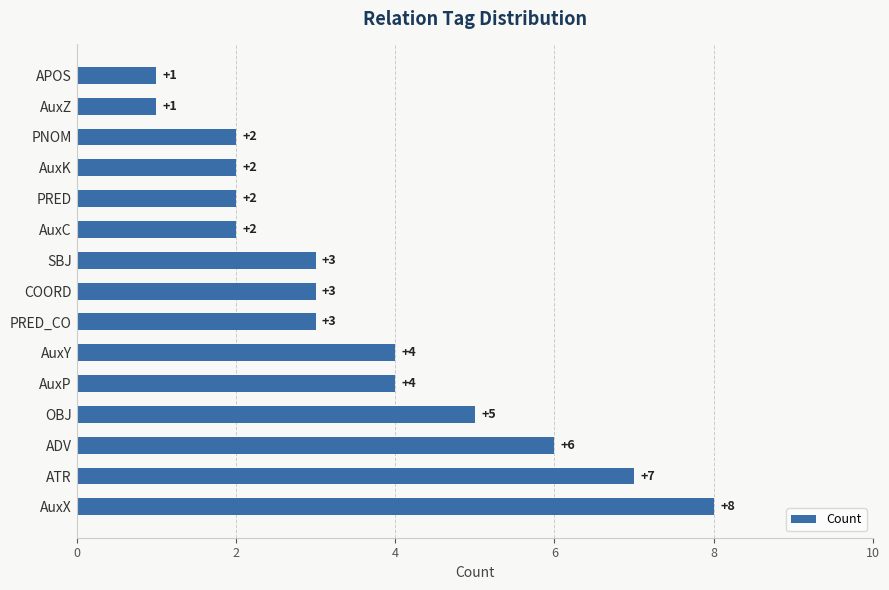

What is the ratio of the value at ADV to the value at AuxK?

3.0